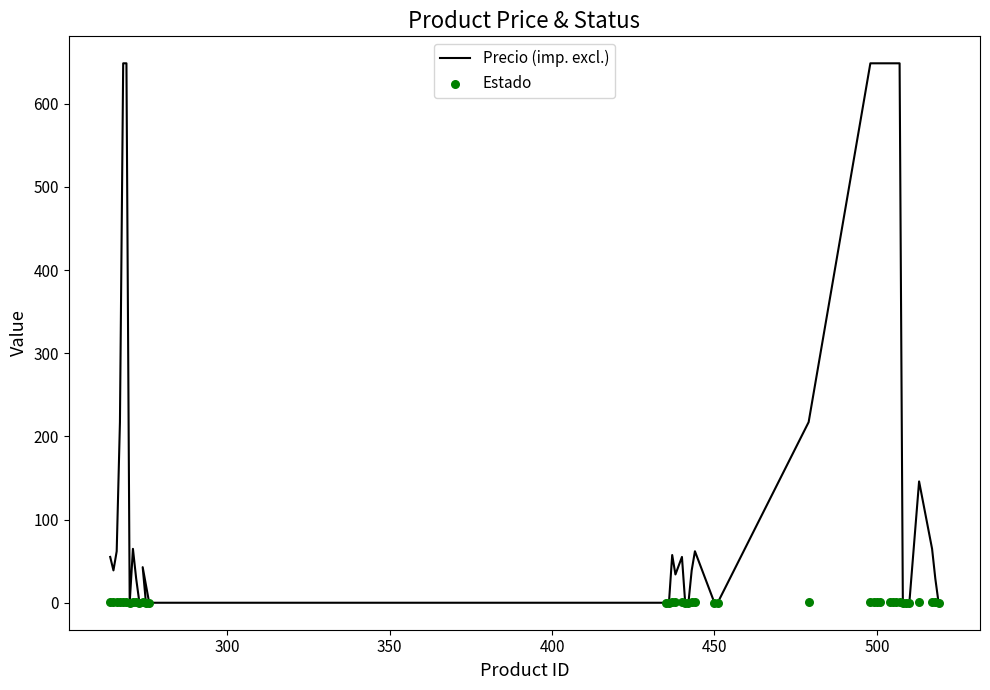

Is the value of Precio (imp. excl.) at 27 greater than the value of Estado at 8?

No